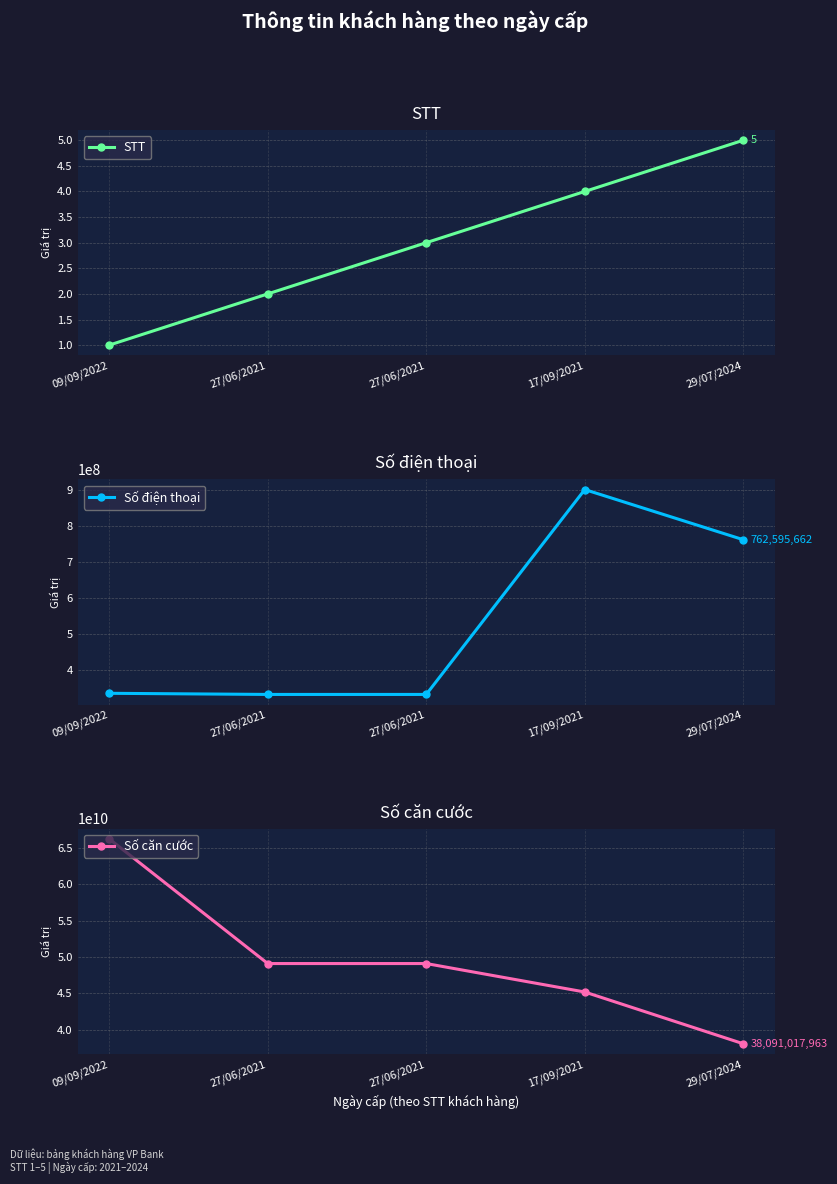

Does the chart display data point markers on the line(s)?

Yes